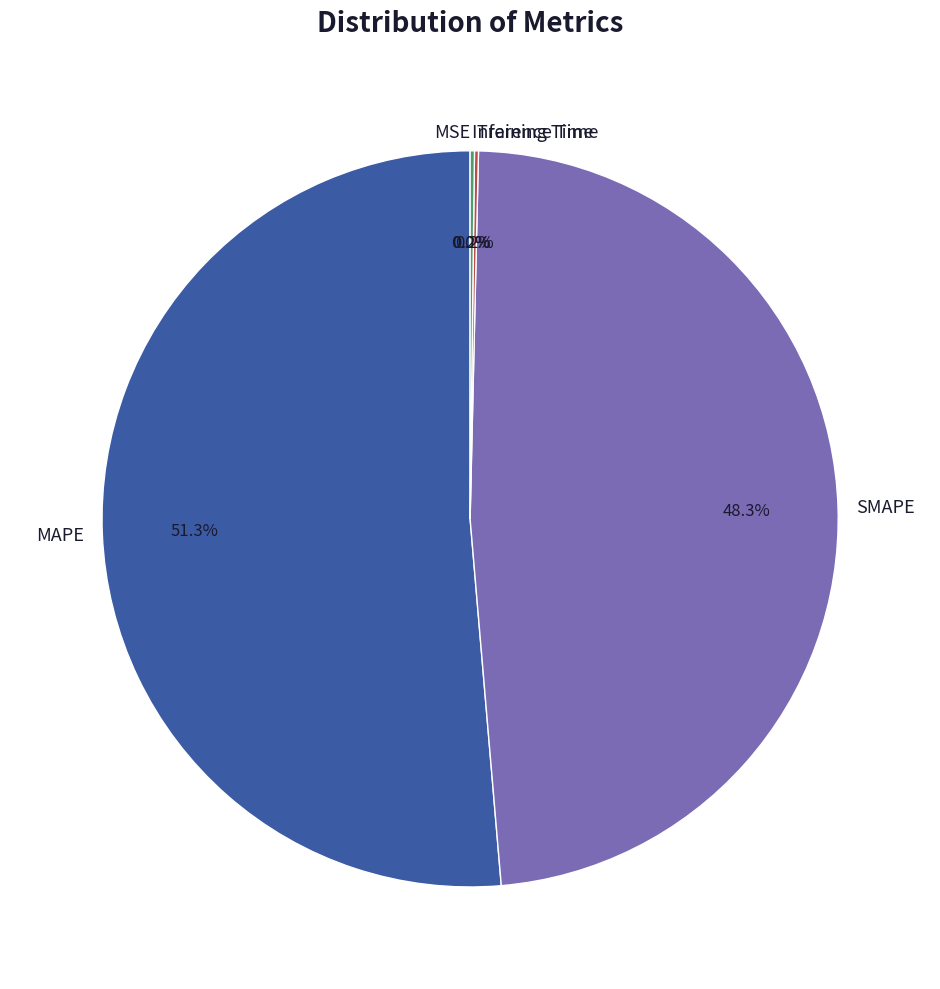

To the nearest percent, what percentage of the pie is MAPE?

51%